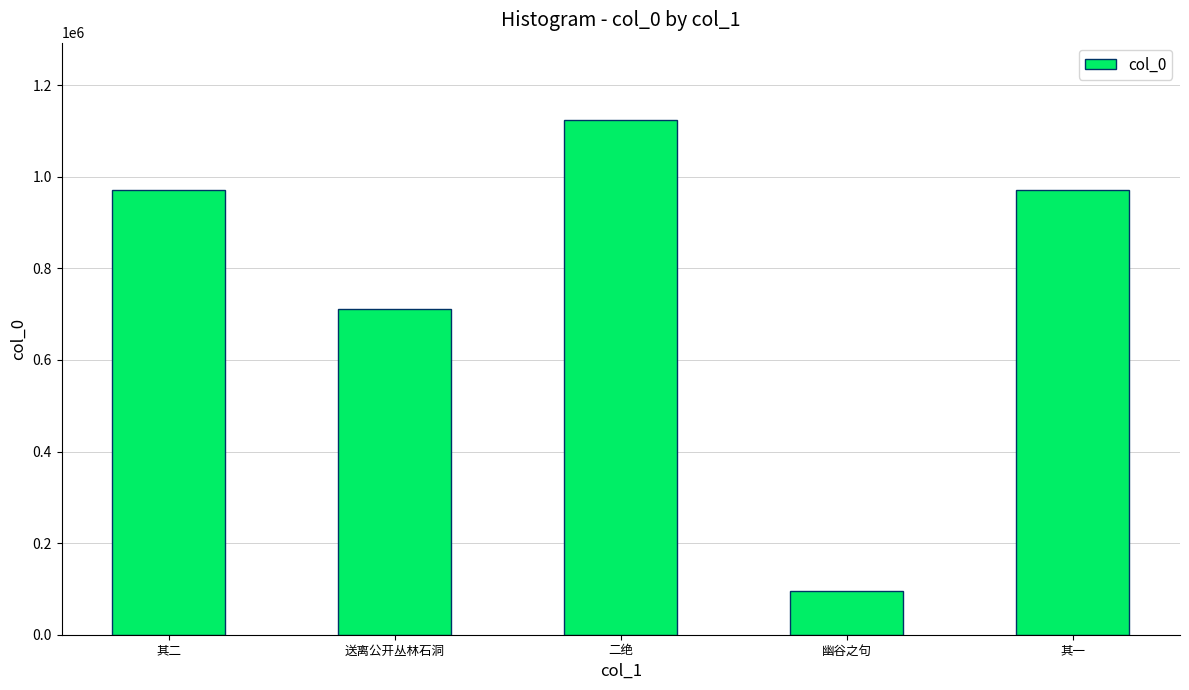

What is the change in value from 其二 to 二绝?

+152079